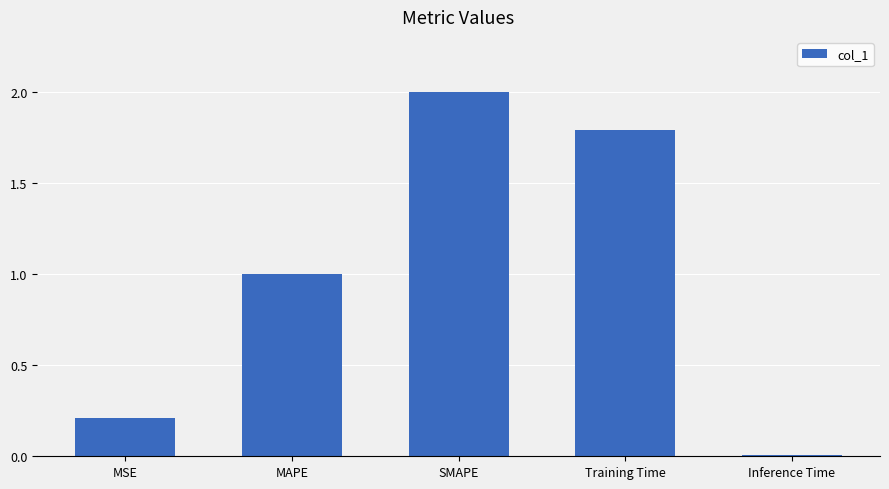

What is the change in value from MAPE to SMAPE?

+1.0